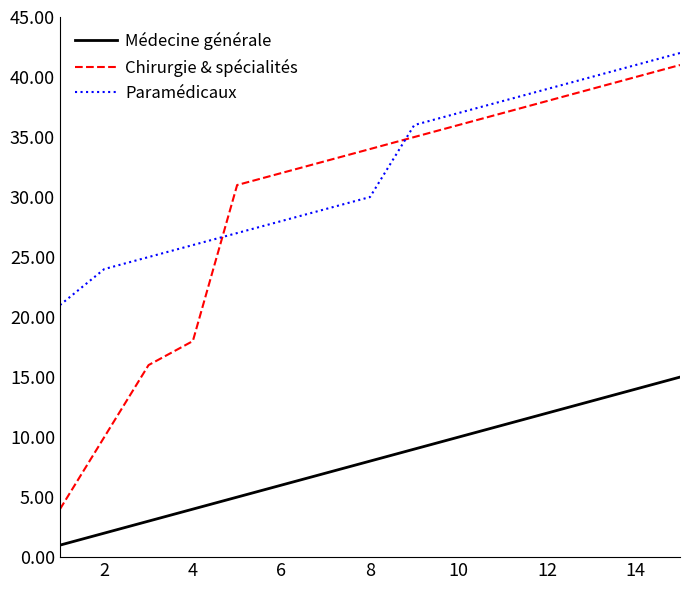

What is the difference between the maximum and minimum values in the Médecine générale series?

14